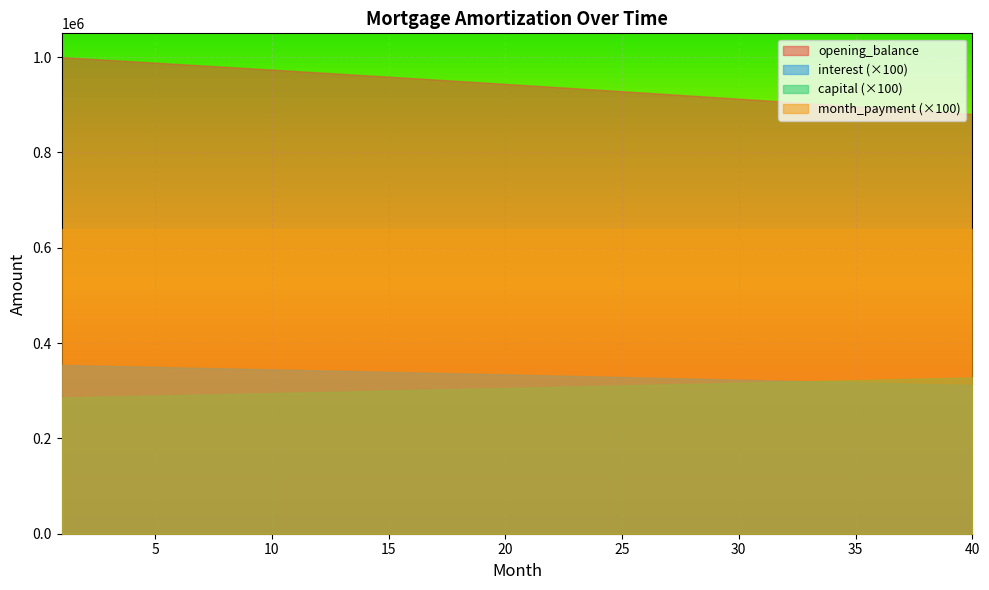

At which label is opening_balance closest to 940344?

21